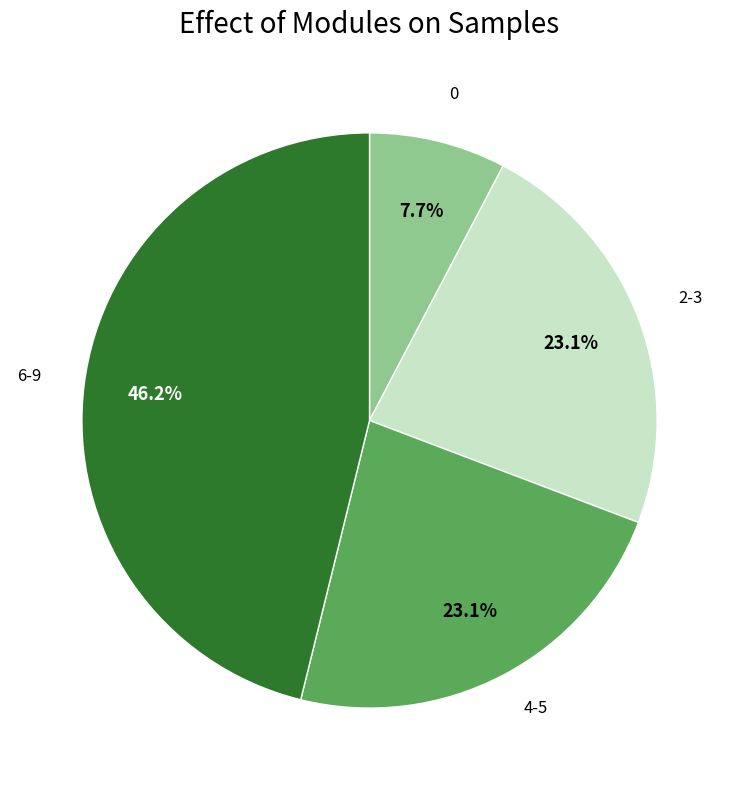

Which slice is the largest?

6-9